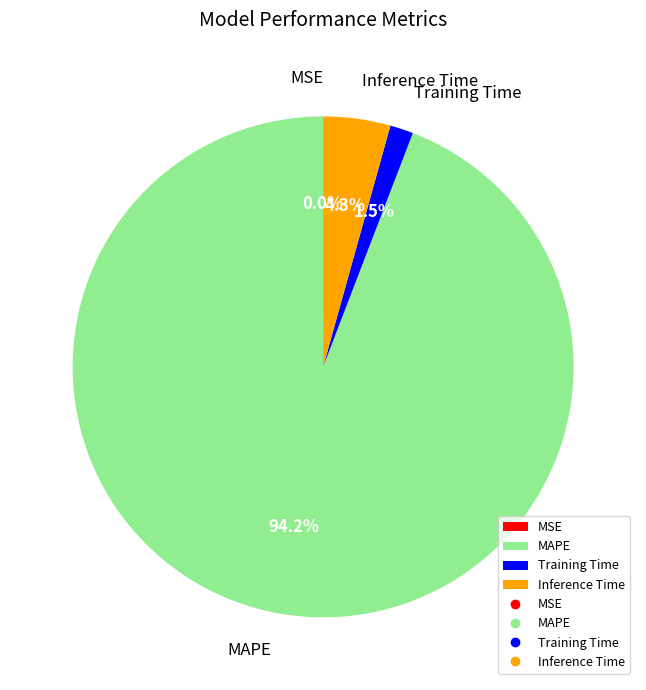

True or false: MAPE accounts for 83% of the total.

False